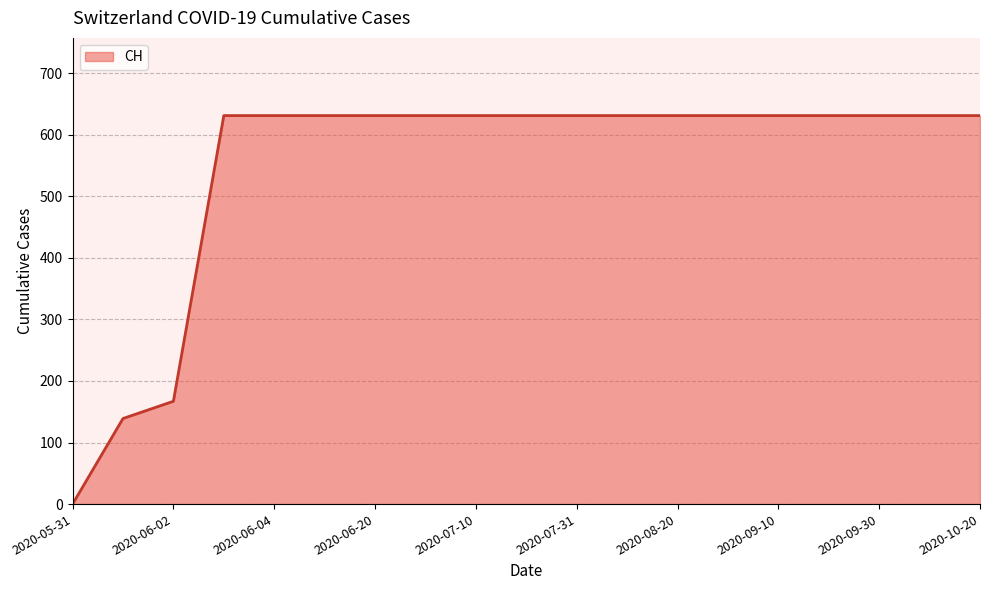

Reading right to left, what are all the values shown in this chart?

631	631	631	631	631	631	631	631	631	631	631	631	631	631	631	631	167	139	0